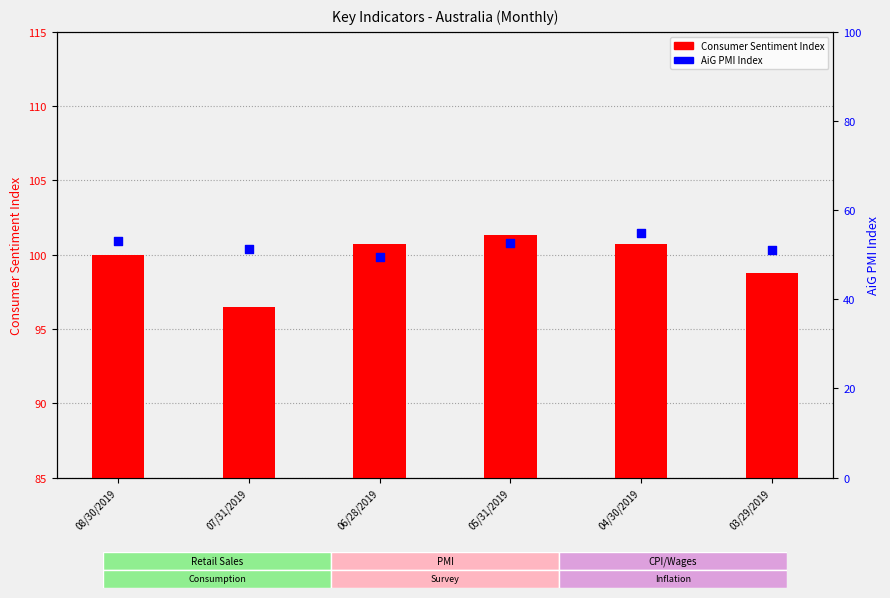

At which category is the sum across all series the highest?

04/30/2019